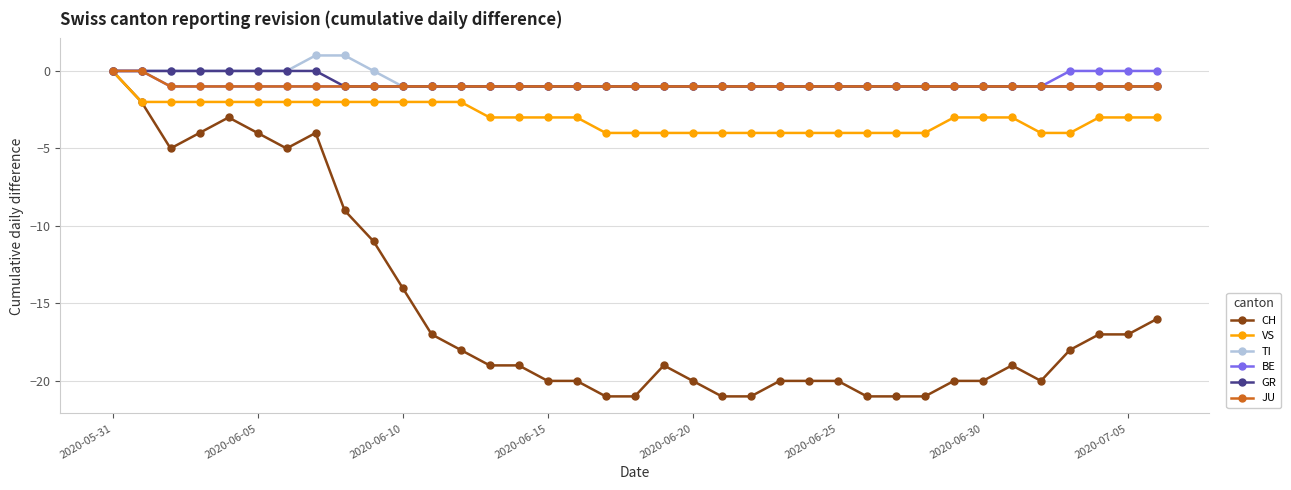

What are all the series names shown in the legend?

CH, VS, TI, BE, GR, JU